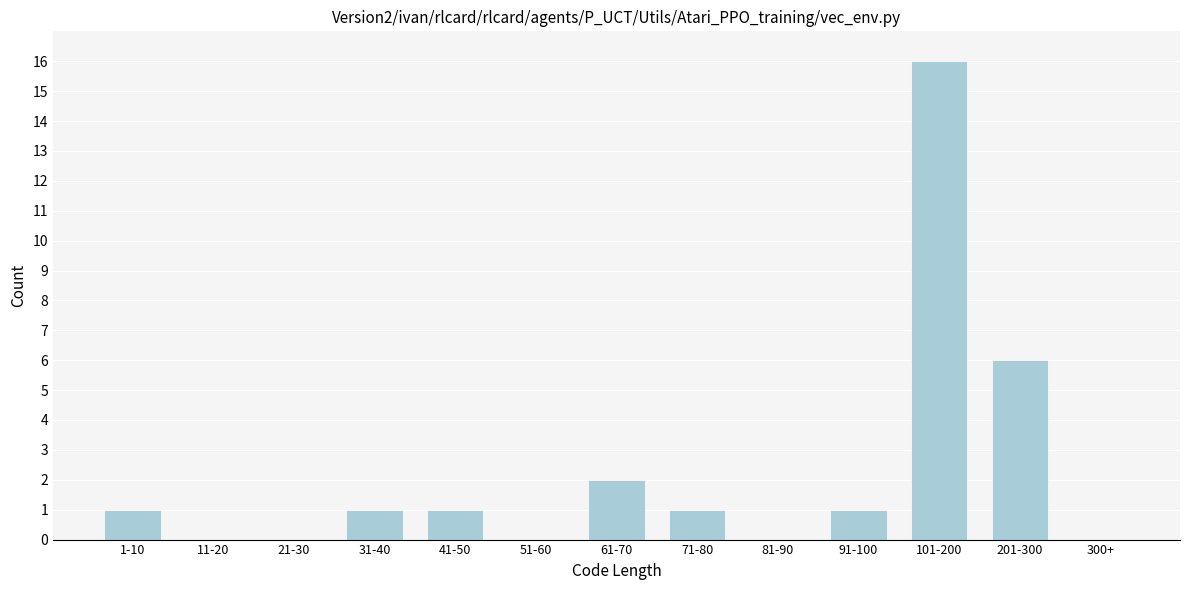

Reading right to left, list all the values displayed in this chart.

300+=0	201-300=6	101-200=16	91-100=1	81-90=0	71-80=1	61-70=2	51-60=0	41-50=1	31-40=1	21-30=0	11-20=0	1-10=1